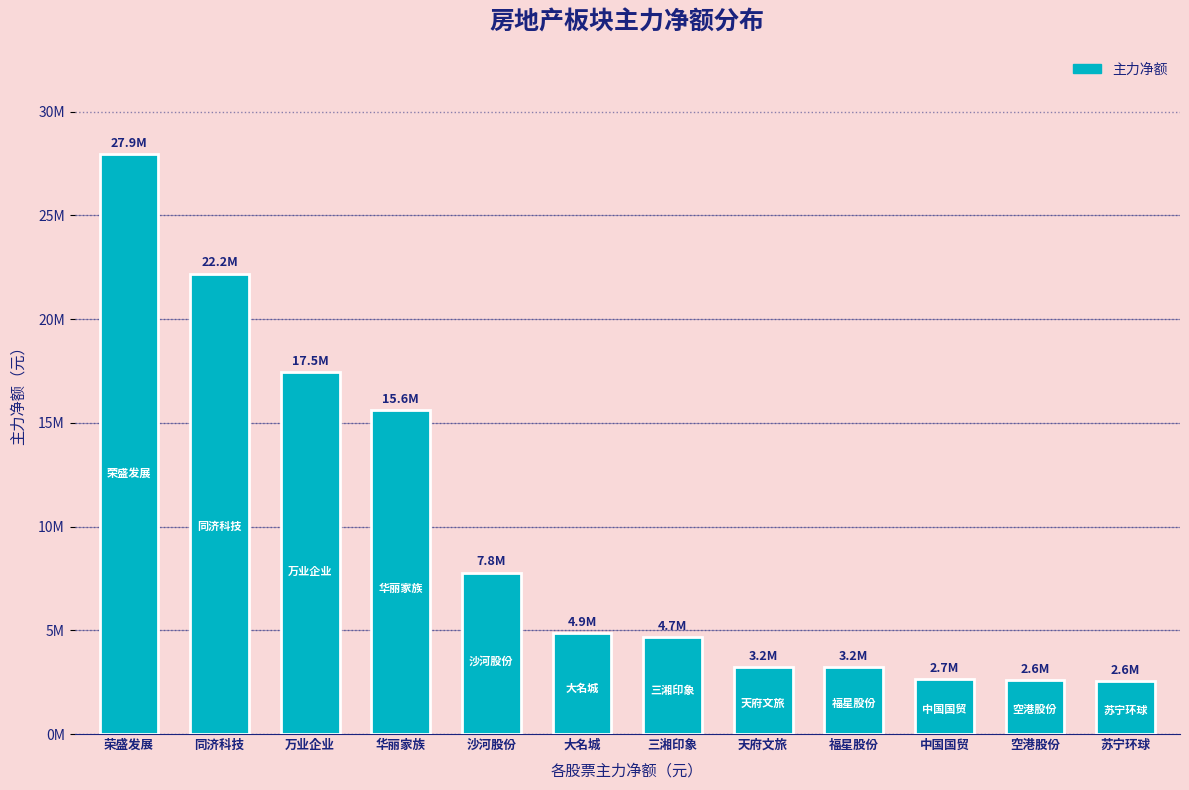

What is the average value?

9570842